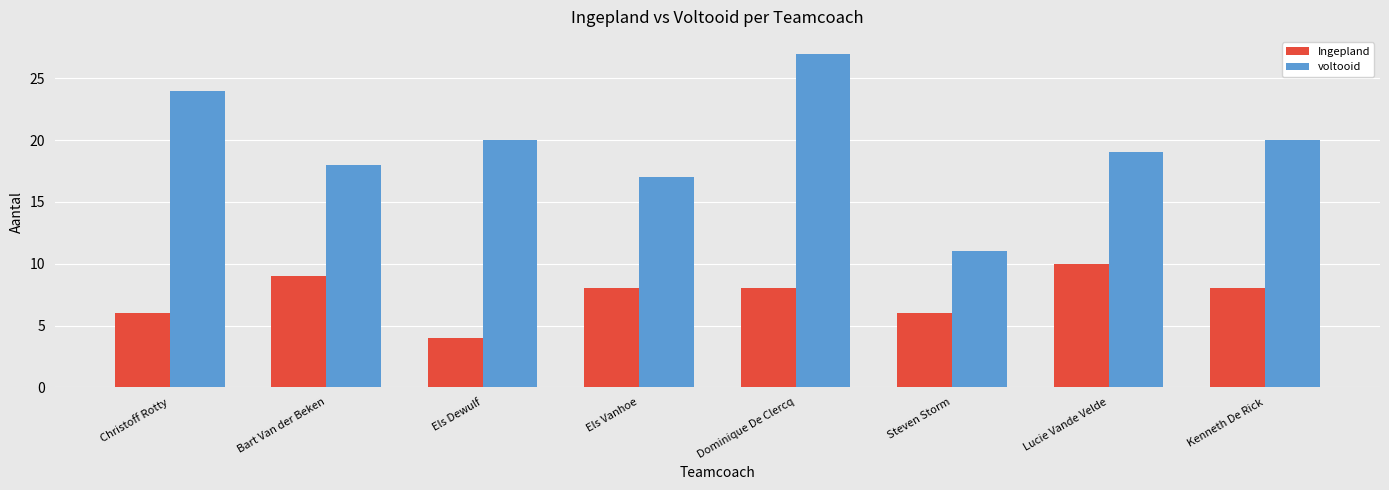

What is the difference between the maximum and minimum values in the Ingepland series?

6